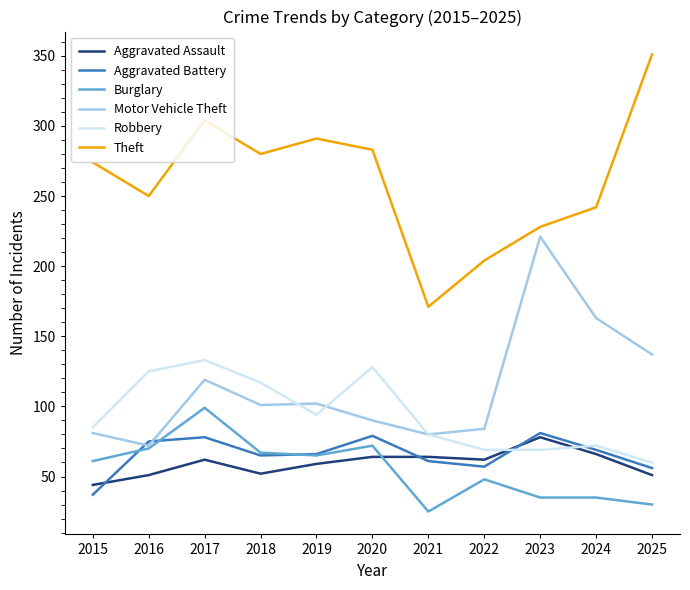

At how many categories does at least one series exceed 295?

2